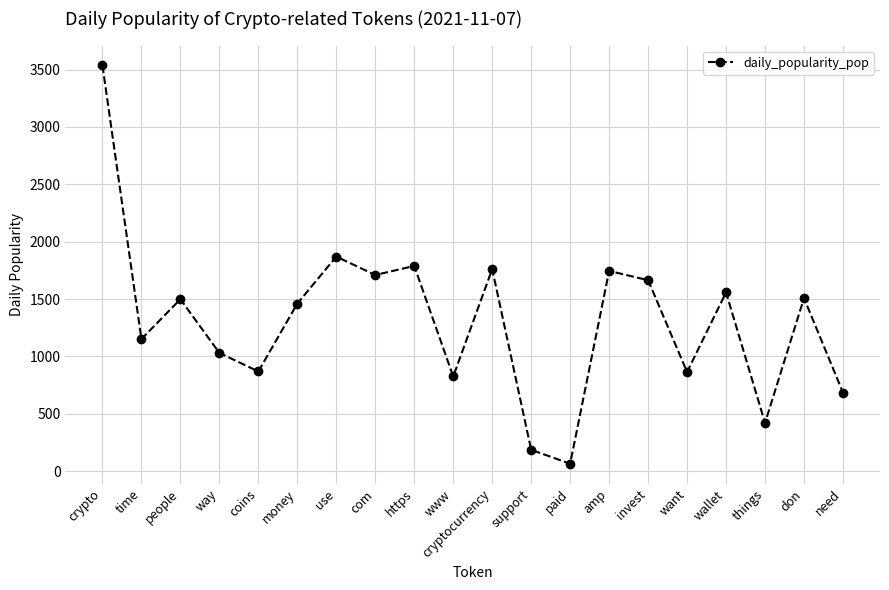

What is the value of the 14th point from the left?

1745.1